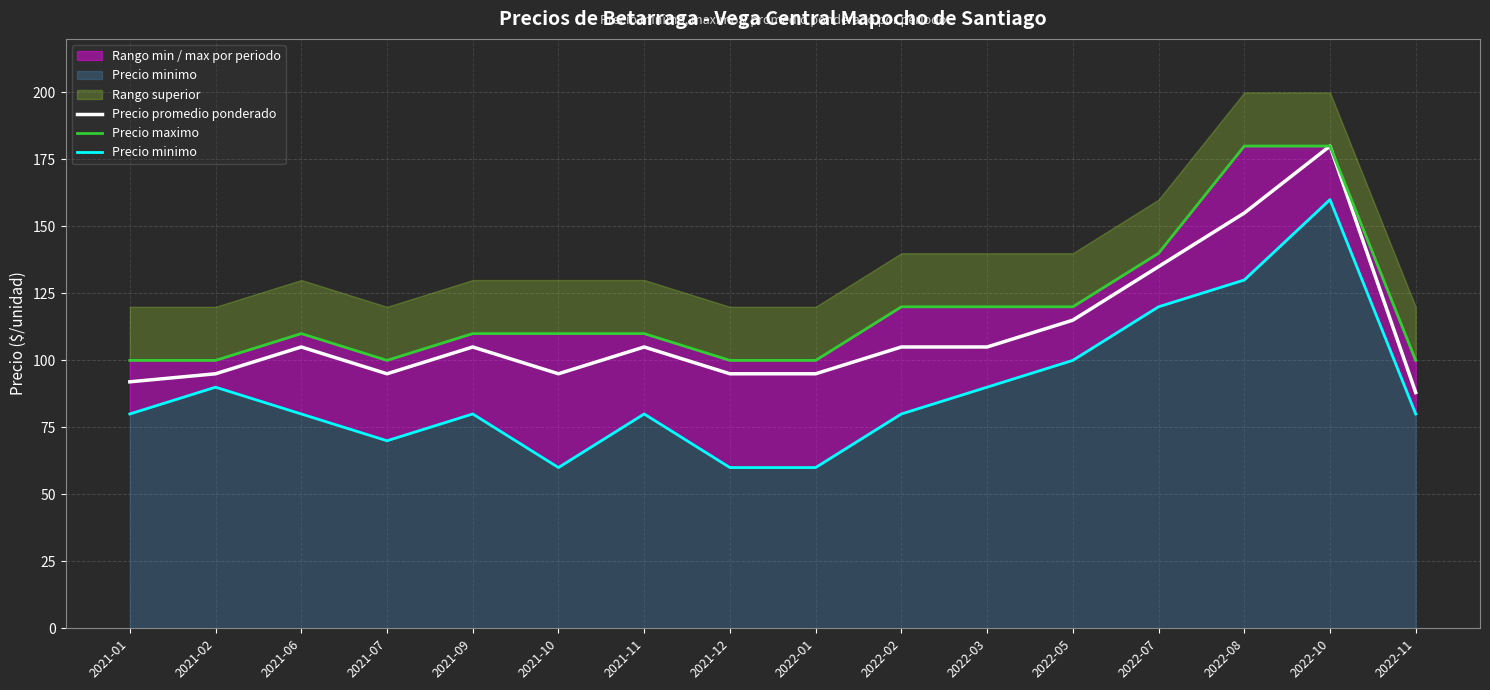

What is the difference between the maximum and minimum values in the Precio minimo series?

100